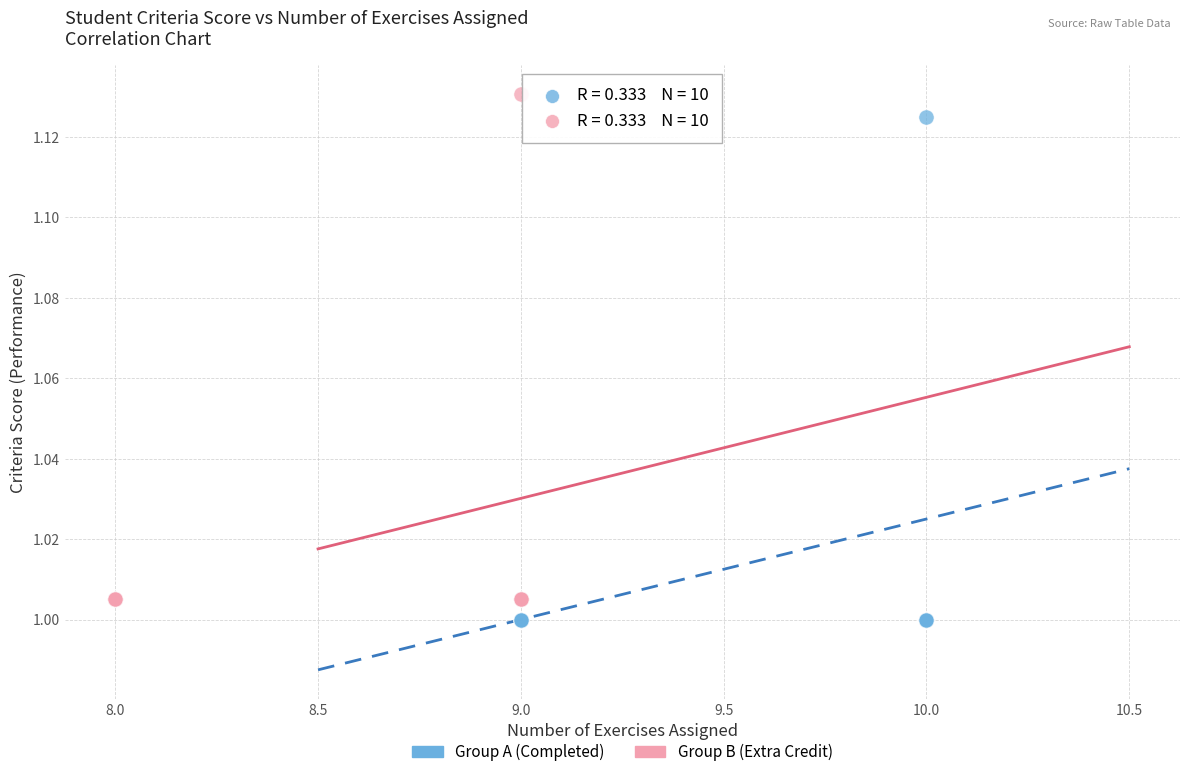

Which series contains the lowest Y value?

Group A (Completed)